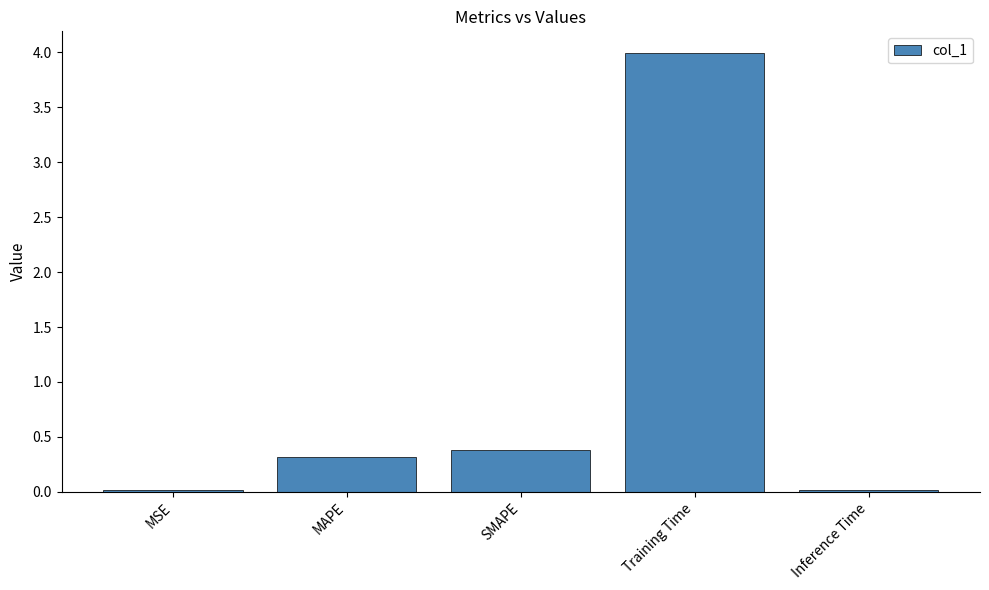

What is the maximum value shown in the chart?

4.0